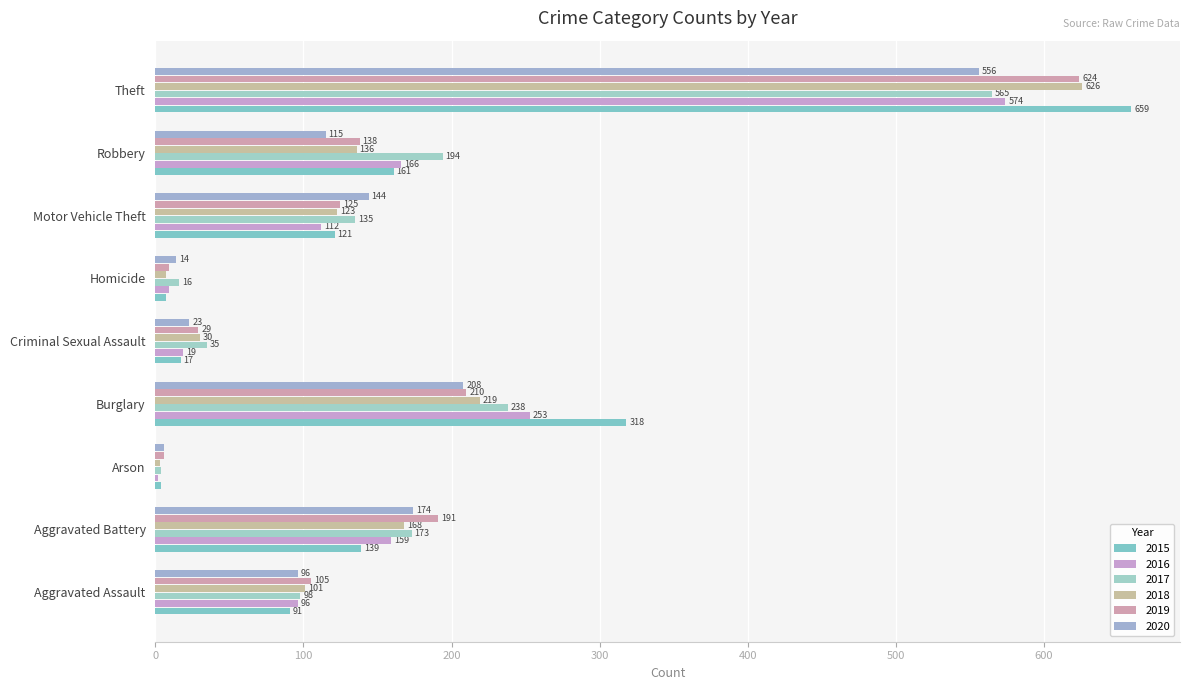

Which series has the largest total across all categories?

2015